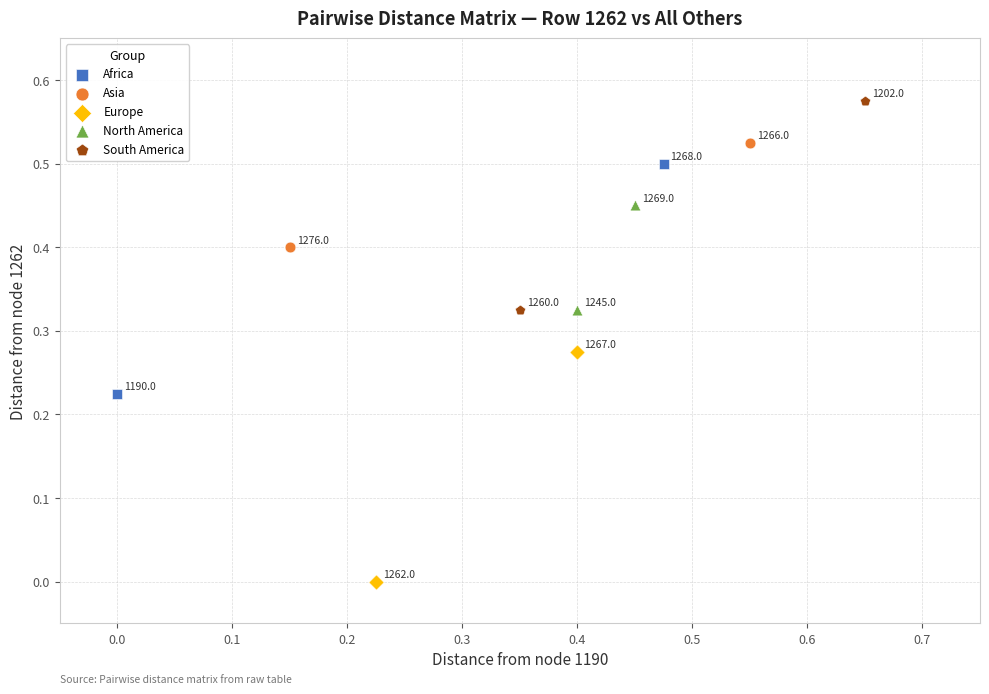

What are all the series names shown in the legend?

Africa, Asia, Europe, North America, South America